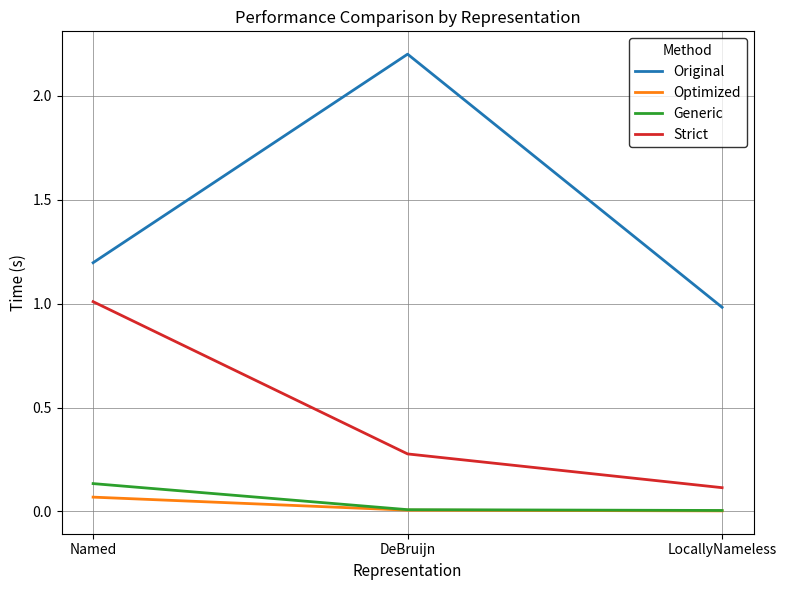

At which category does the chart reach its peak across all series?

DeBruijn